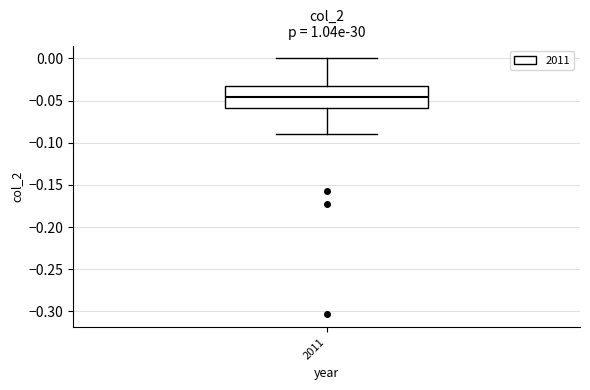

Transcribe this box plot: give where the median line is, the range the box spans, and where the two whiskers end, as read against the y-axis. The values are not printed on the chart, so give them approximately, as read against the axis.

median -0.045, box -0.060 to -0.035, whiskers -0.090 to 0.000